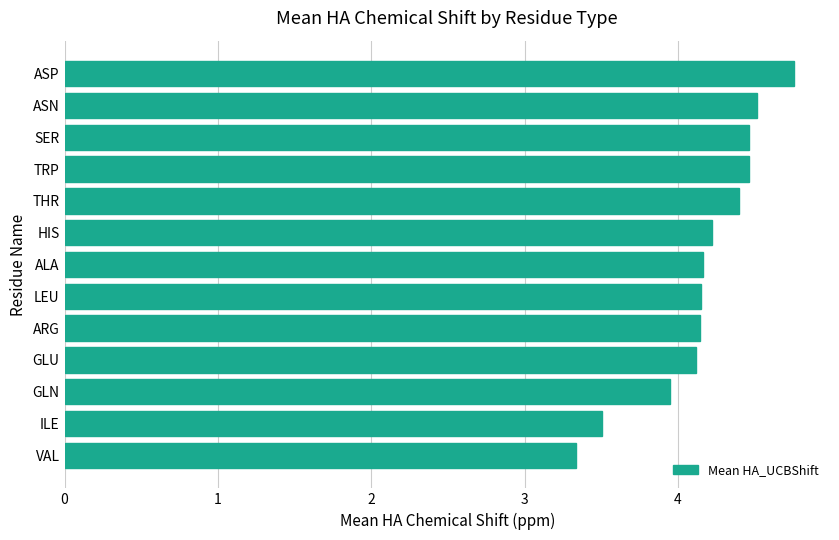

True or false: the data shows 2.0 at GLU.

False